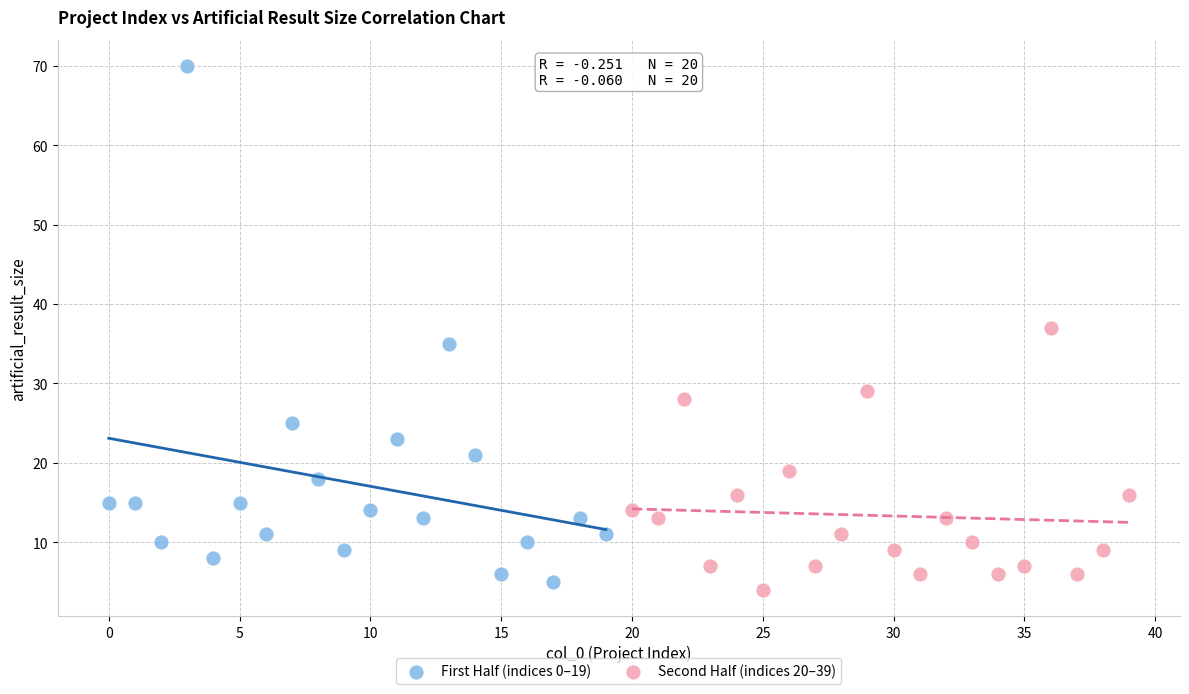

Which series contains the lowest Y value?

Second Half (indices 20–39)